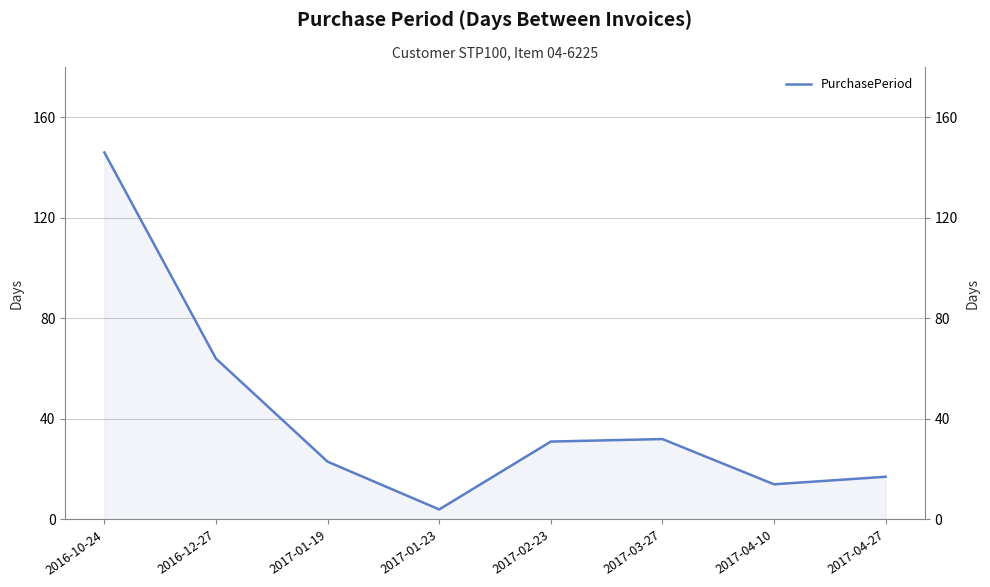

Is it true that the value at 2016-10-24 is 60?

False